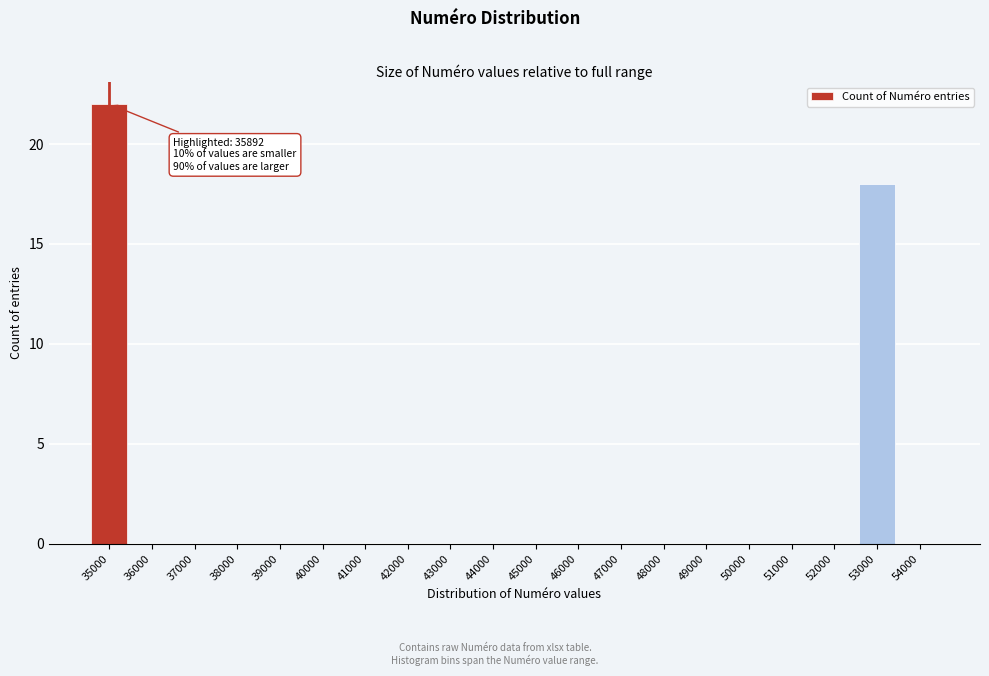

Reading left to right, transcribe all the data shown in this chart.

35000=22	36000=0	37000=0	38000=0	39000=0	40000=0	41000=0	42000=0	43000=0	44000=0	45000=0	46000=0	47000=0	48000=0	49000=0	50000=0	51000=0	52000=0	53000=18	54000=0